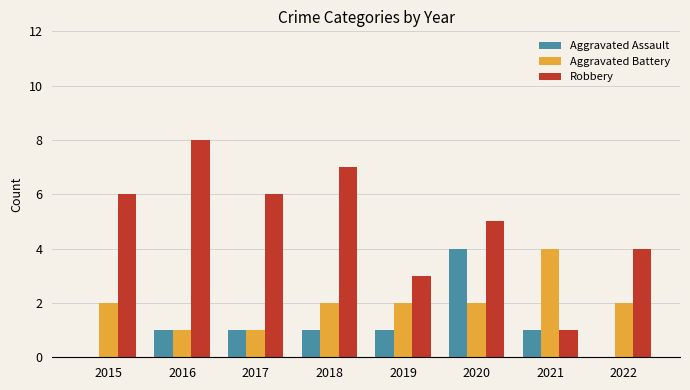

Between 2018 and 2020, which series saw the biggest shift?

Aggravated Assault